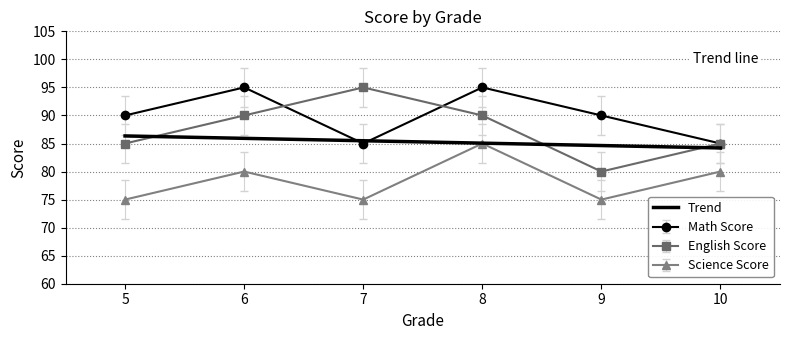

What is the minimum value shown in the chart?

75